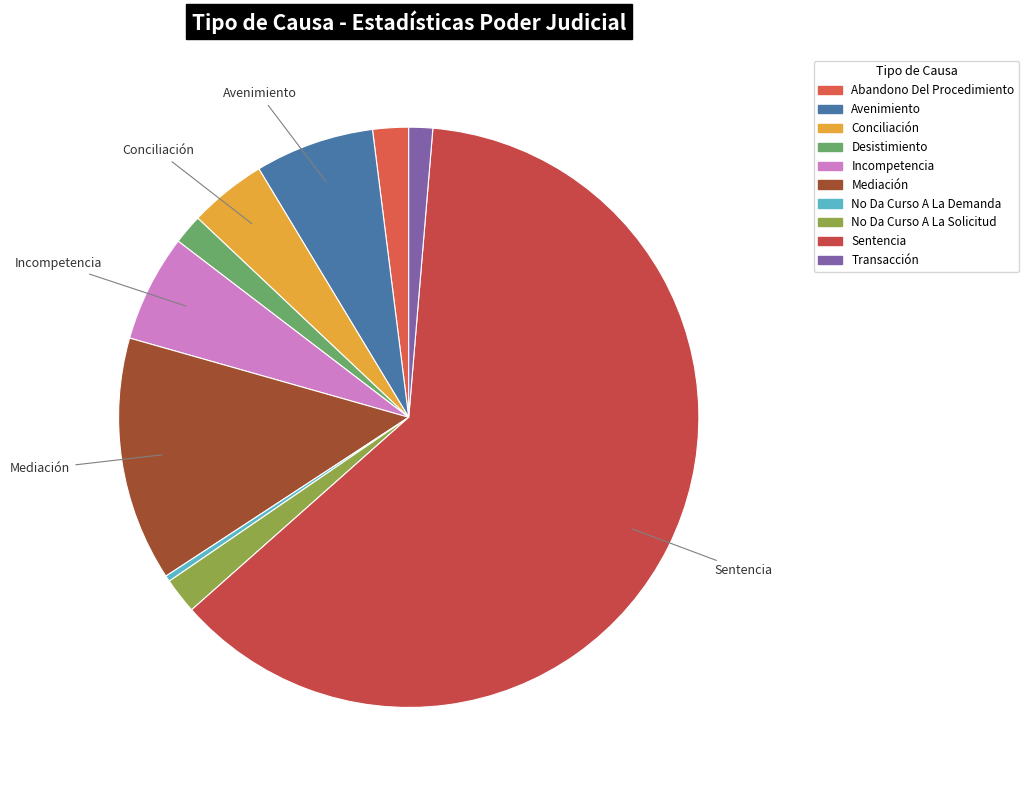

What percentage is NOT represented by No Da Curso A La Solicitud?

98.0%